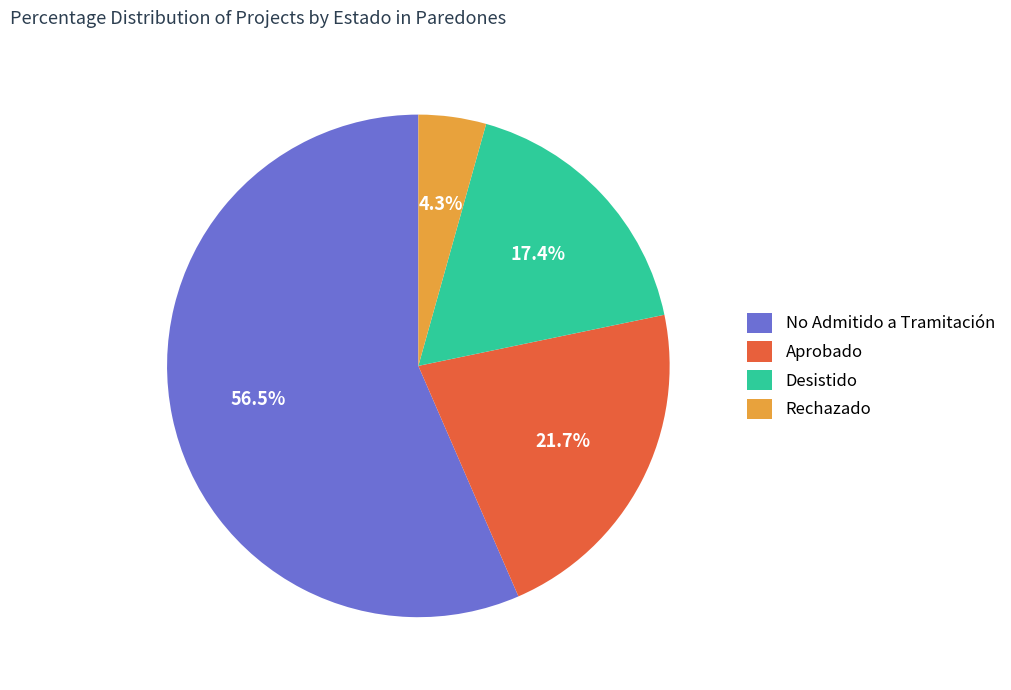

Which has a higher value, No Admitido a Tramitación or Aprobado?

No Admitido a Tramitación